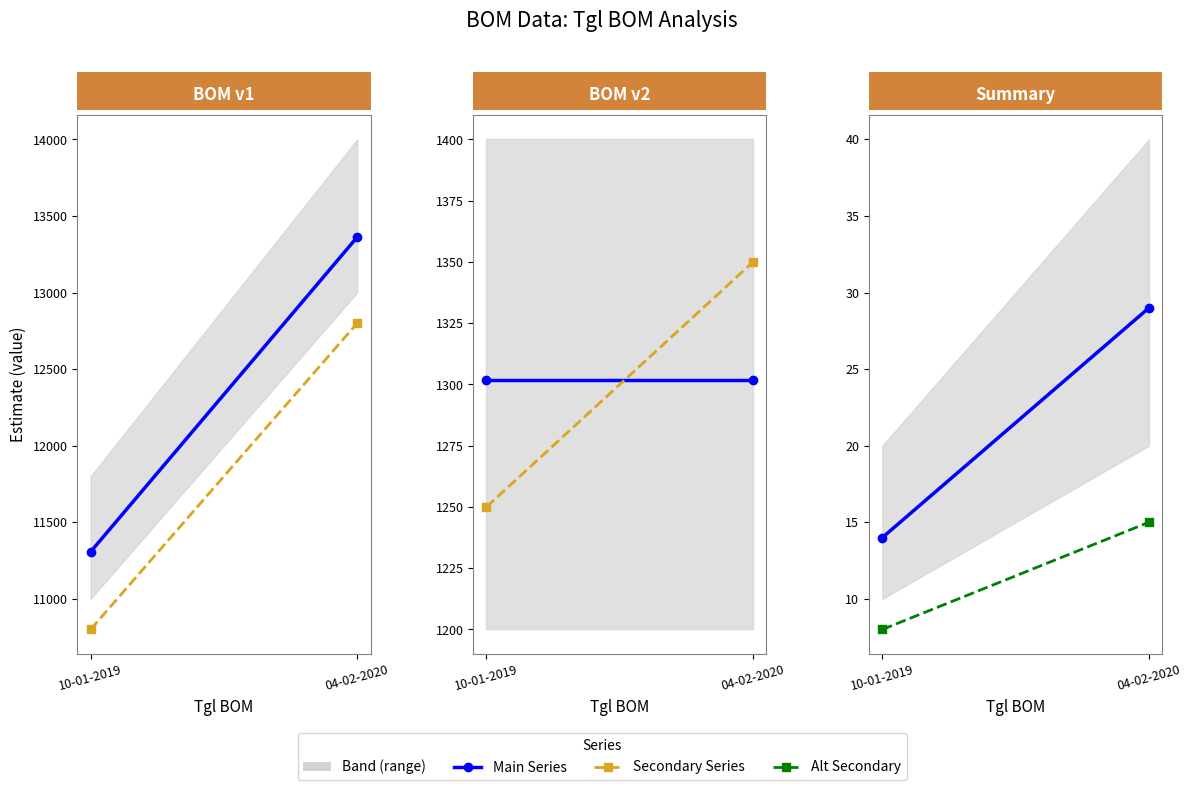

What is the difference between the maximum and minimum values in the Main Series series?

15